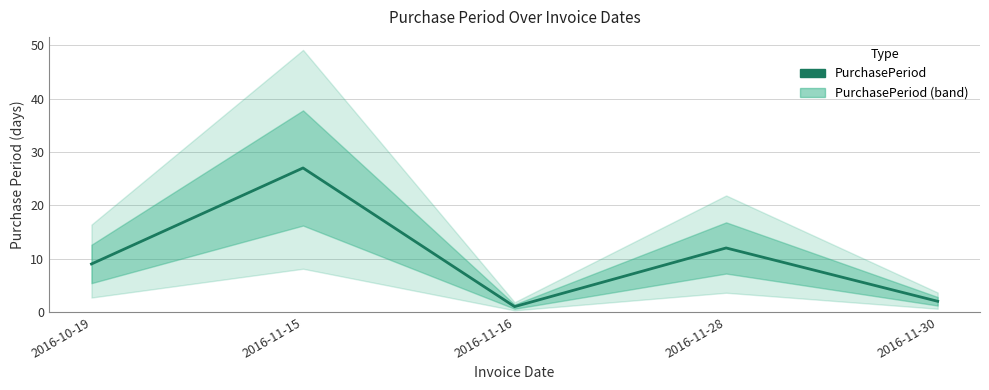

List the labels in order of value, smallest first.

2016-11-16, 2016-11-30, 2016-10-19, 2016-11-28, 2016-11-15